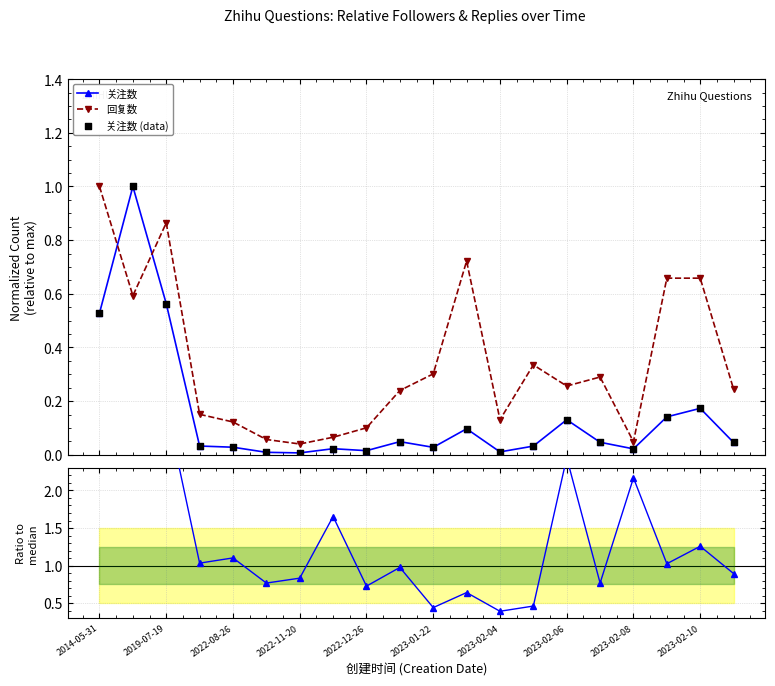

Which series contains the lowest Y value?

关注数